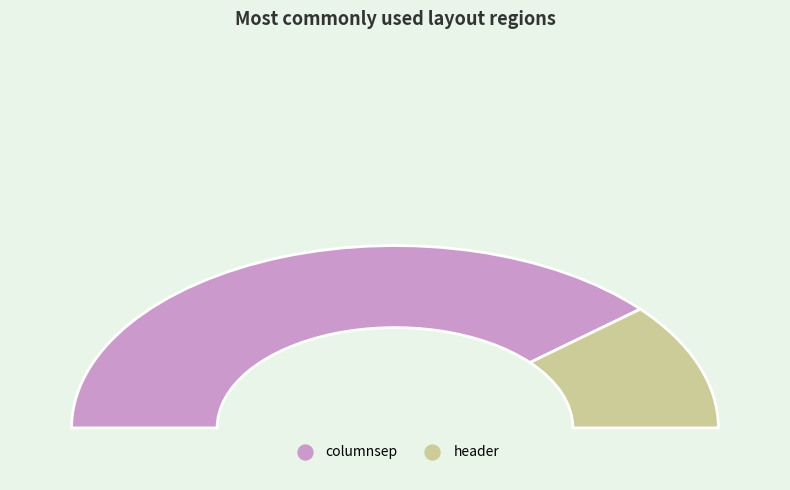

How many slices are in this pie chart?

2